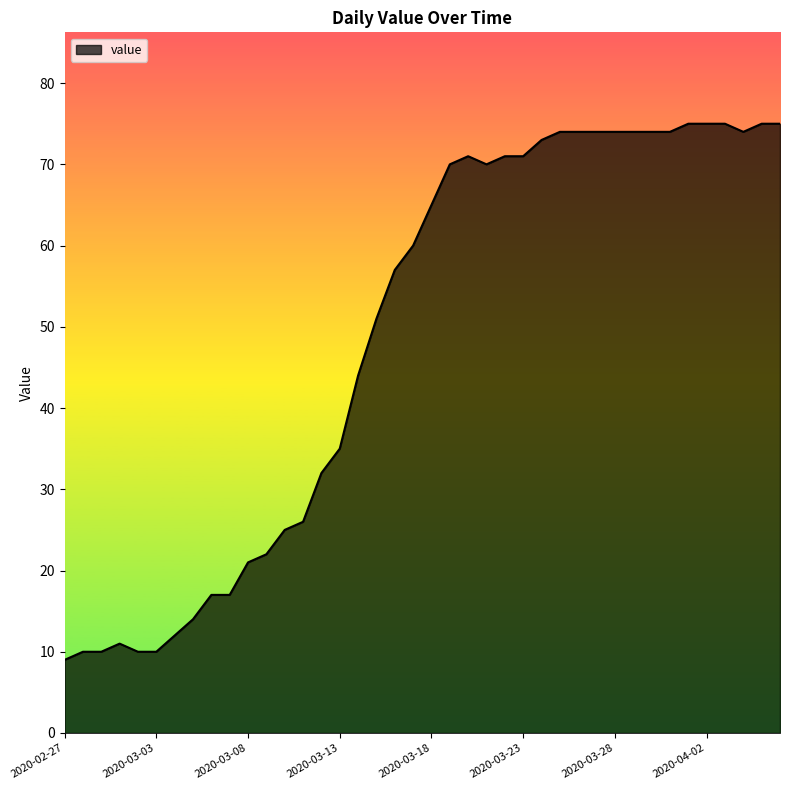

What is the greatest value displayed?

75